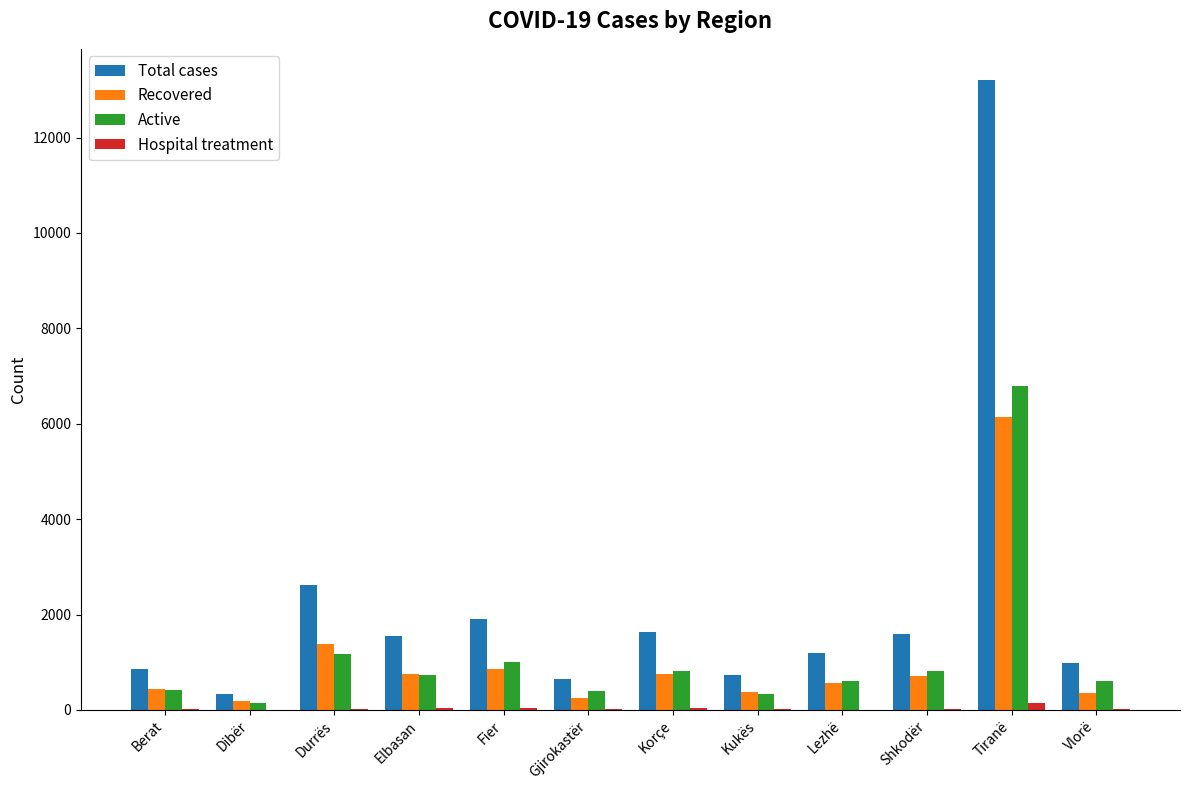

The Recovered series shows 761 at Elbasan. True or false?

True